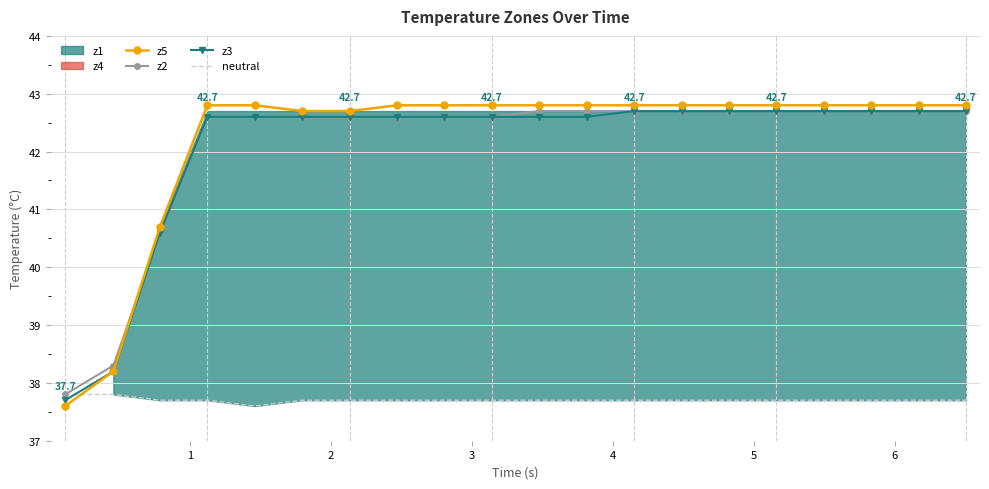

True or false: z2 has more than 0 interior local peaks.

False